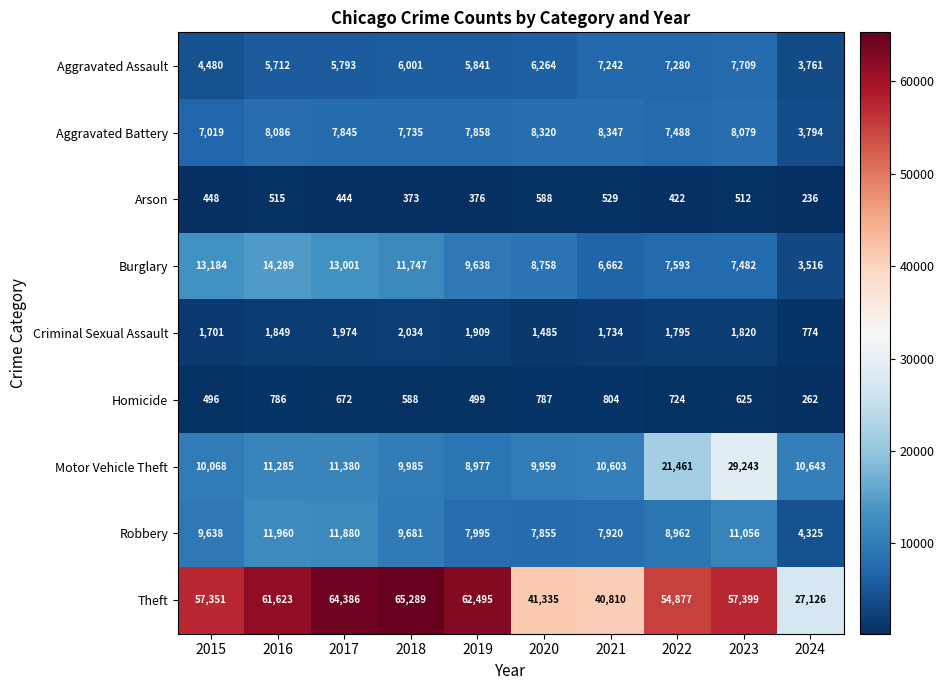

Which series has the largest total across all categories?

Theft